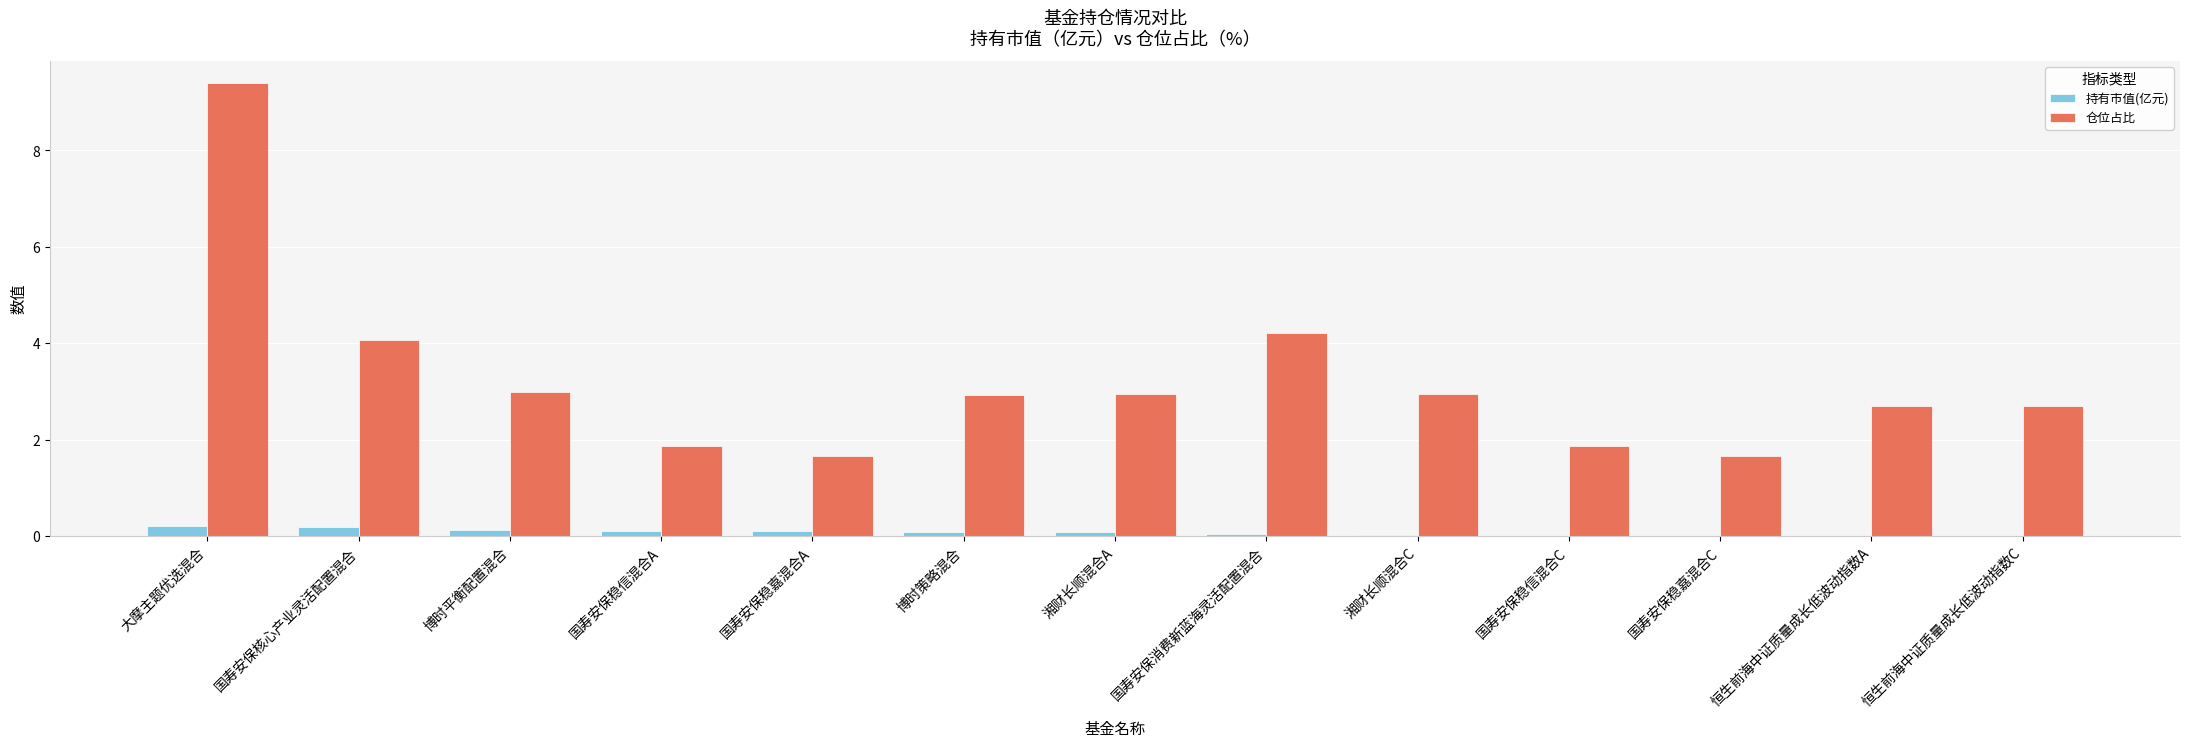

The value of 仓位占比 at 大摩主题优选混合 is 6.5. True or false?

False